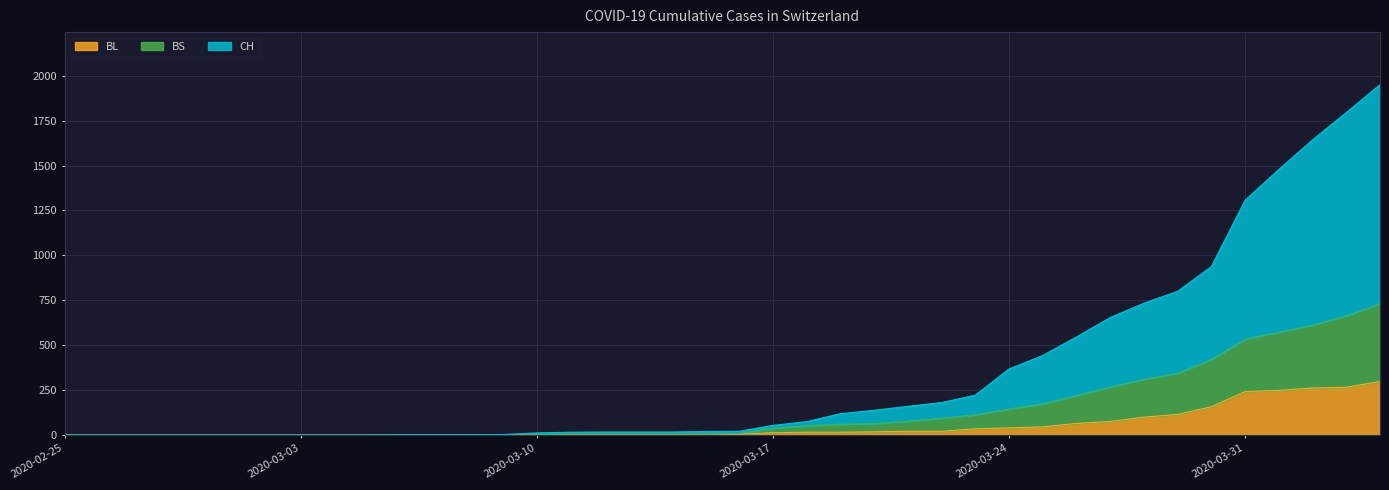

What value does the BL series have at 2020-03-27, to the nearest 5?

75